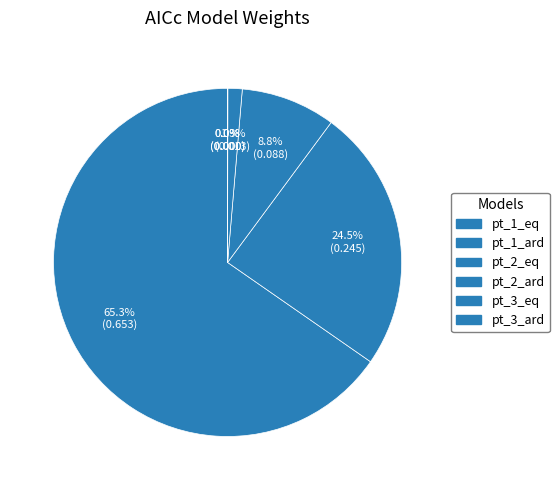

How many segments does this pie chart have?

6